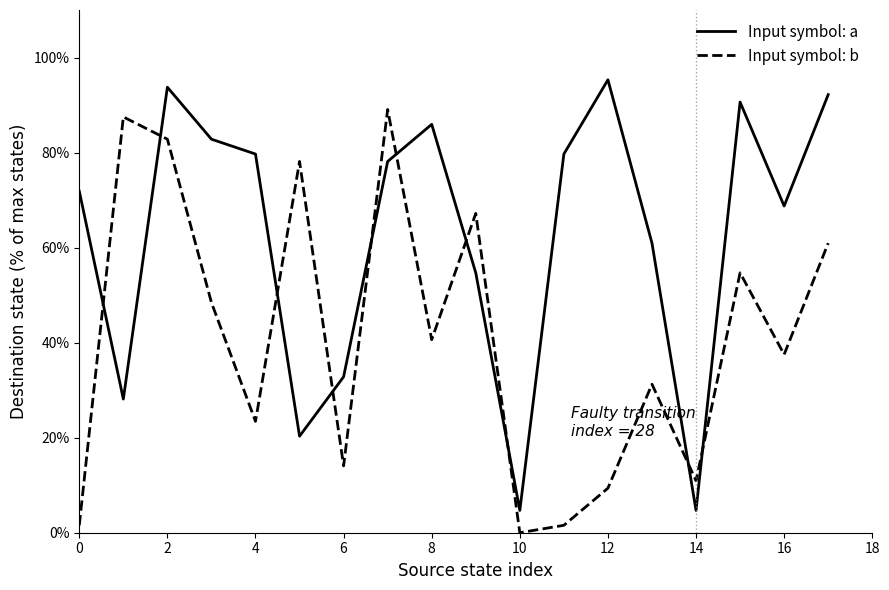

What is the difference between the maximum and minimum values in the Input symbol: b series?

89.1